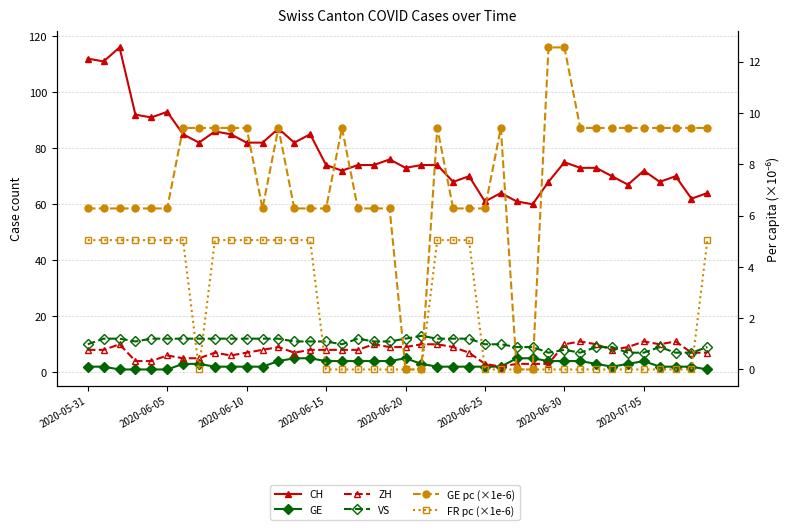

At which label does GE pc (×1e-6) reach its minimum?

2020-06-20